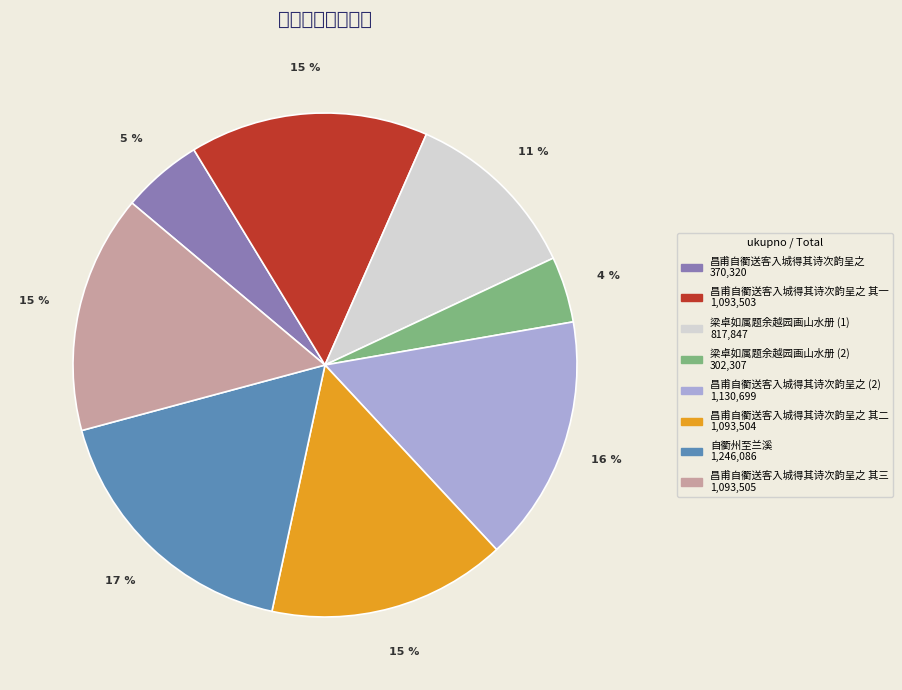

Does any single category account for the majority?

No